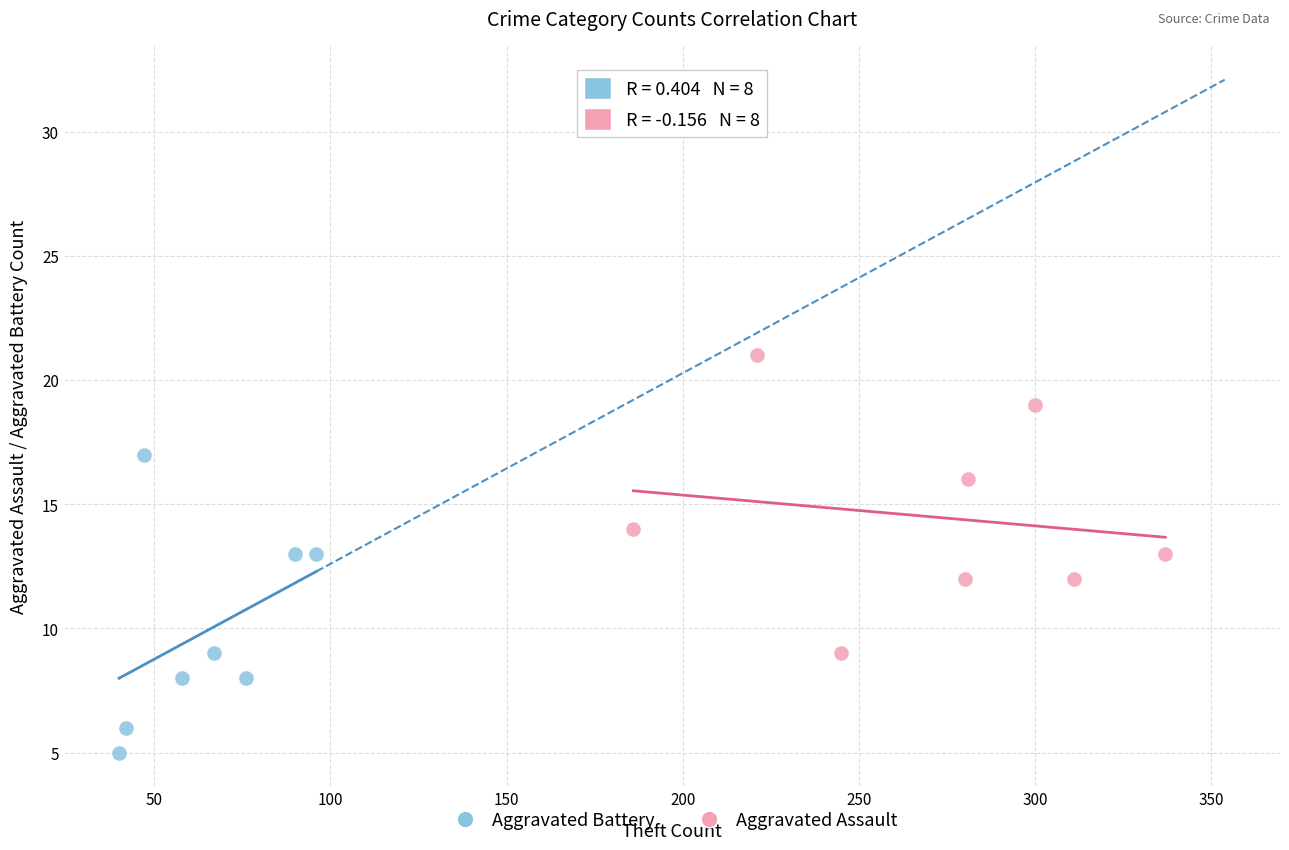

Which series contains the highest Y value?

Aggravated Assault